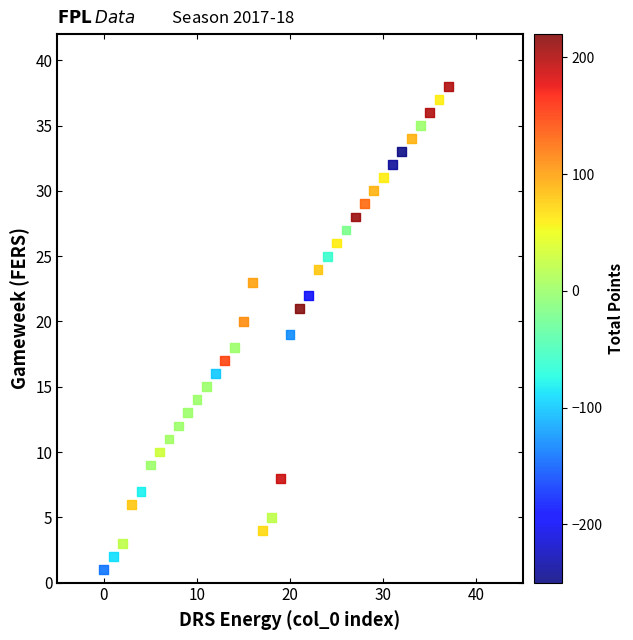

What is the range of X values (max minus min)?

37